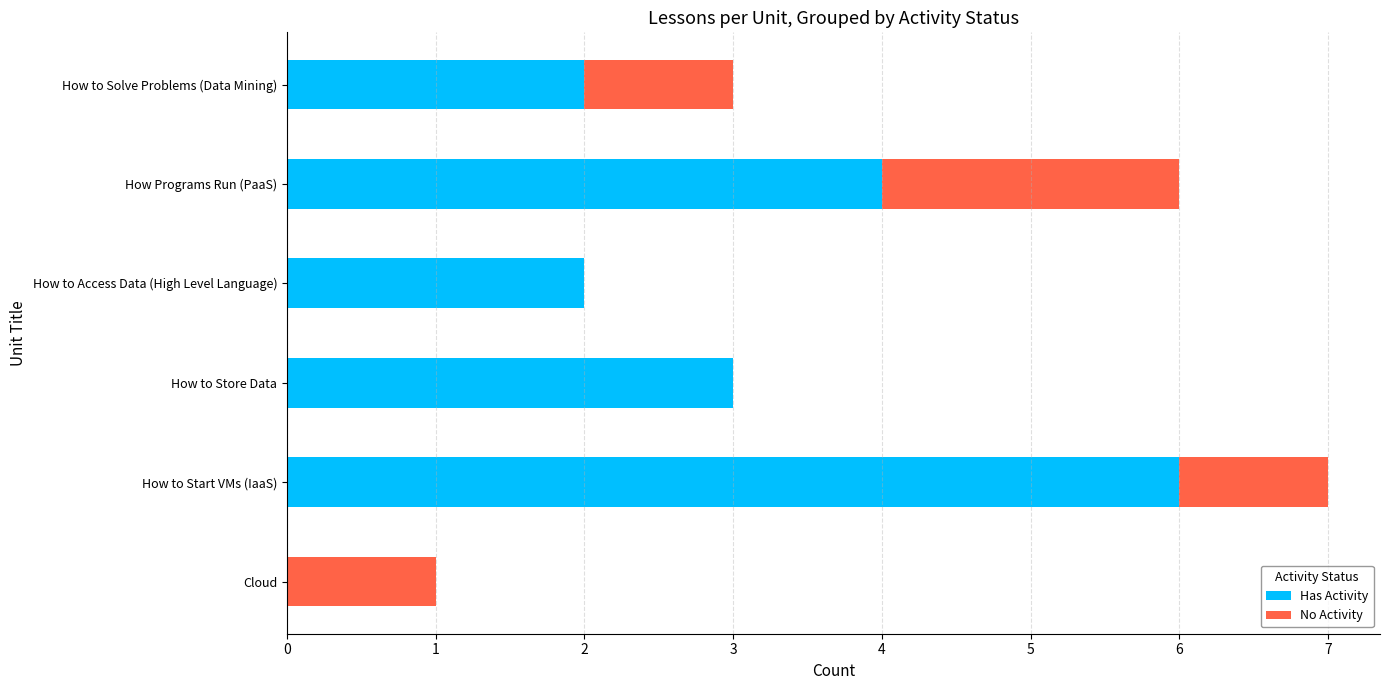

What value does the Has Activity series have at How to Start VMs (IaaS)?

6